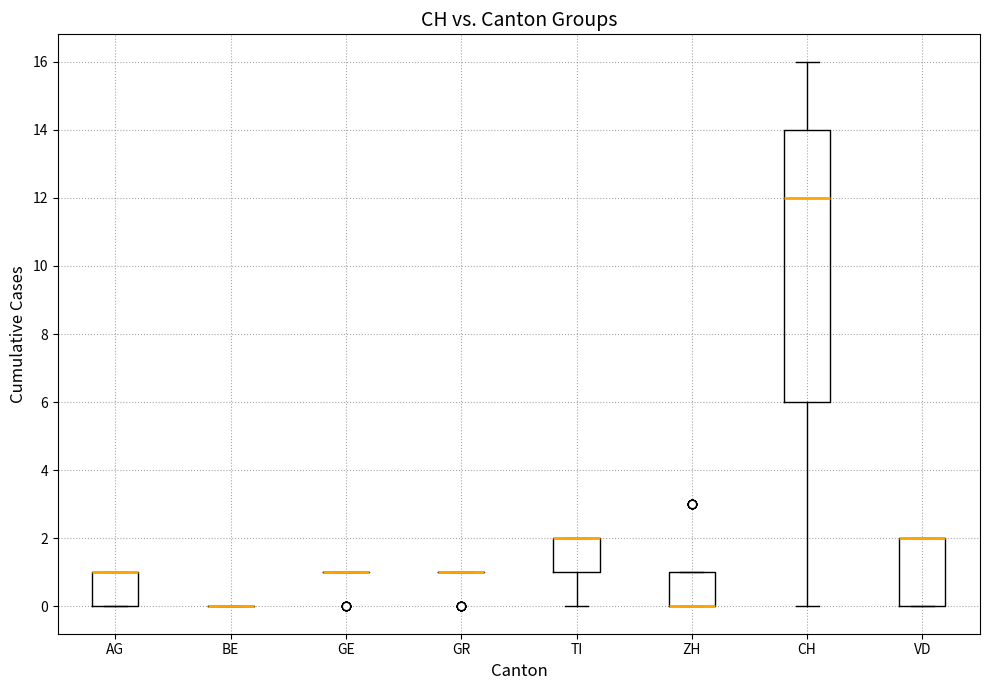

Which box is the tallest, from its lower edge to its upper edge?

CH